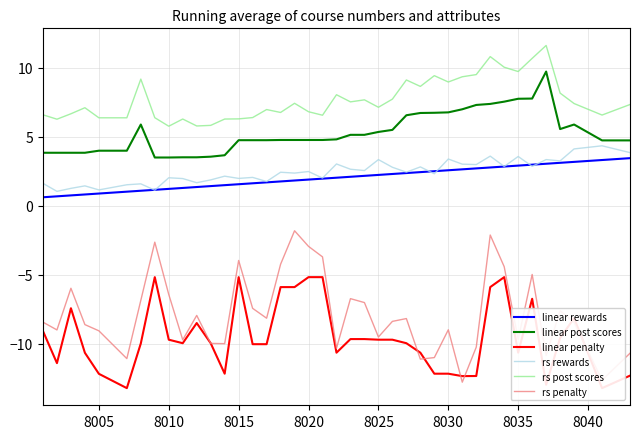

True or false: rs post scores and rs rewards intersect in this chart.

False